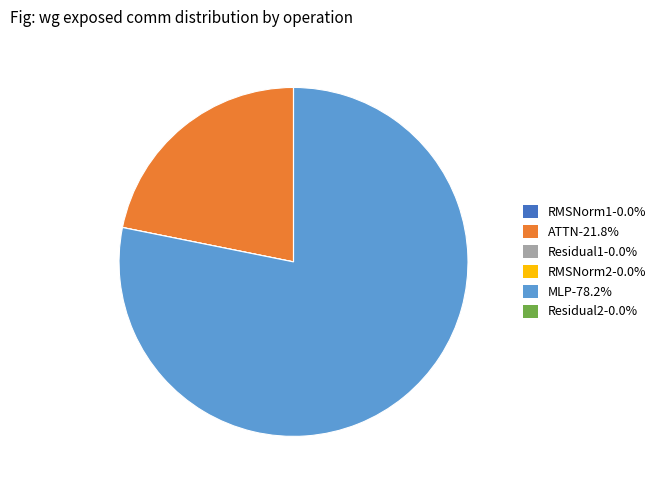

Which slice represents more than half of the pie?

MLP